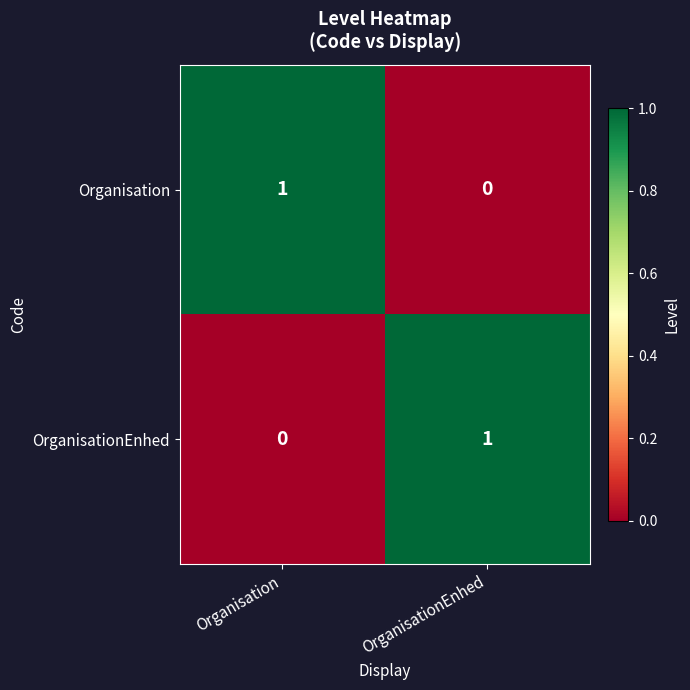

How many series are shown in this chart?

2